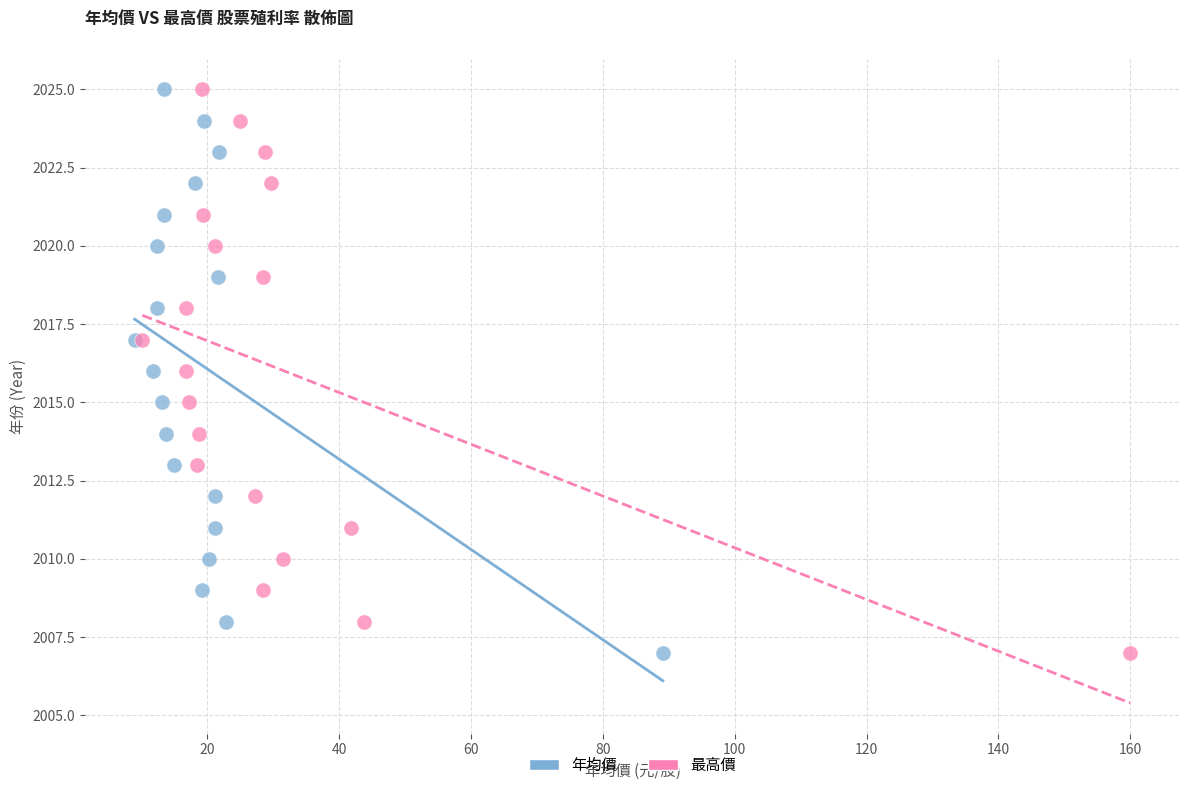

What are all the series names shown in the legend?

年均價, 最高價